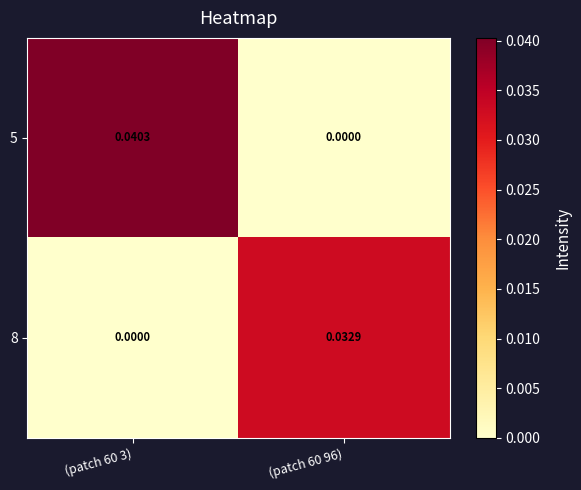

Rank the series by their average value, from lowest to highest.

8, 5